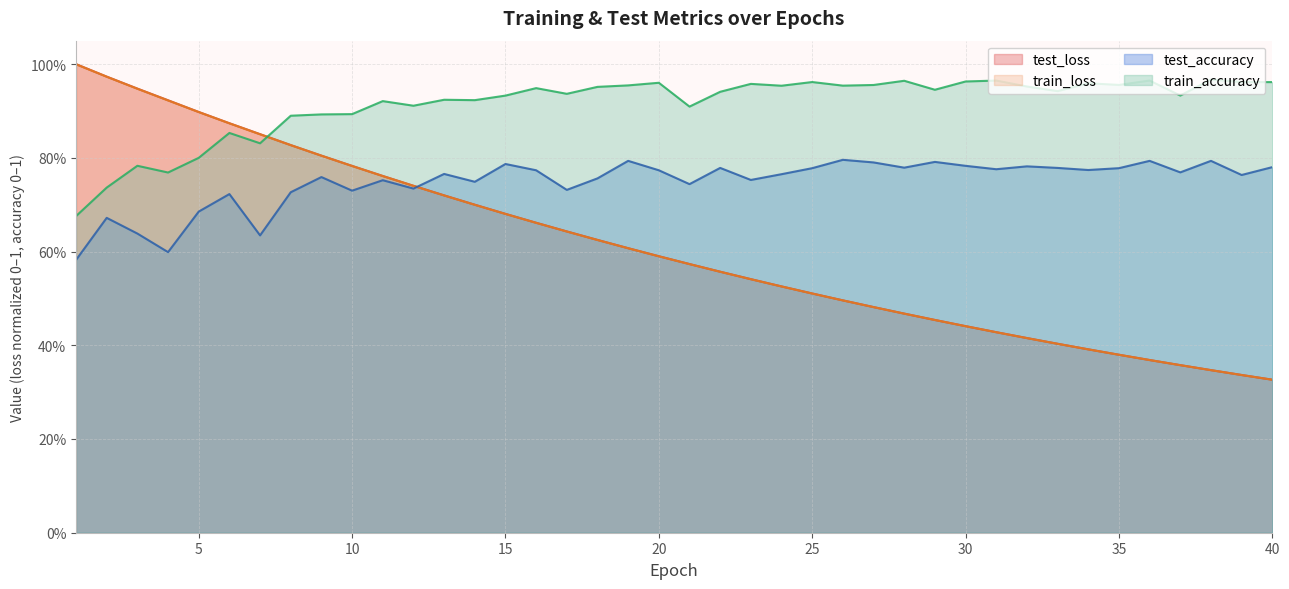

Reading left to right, list all the values displayed in this chart.

test_loss: 1.0	1.0	0.9	0.9	0.9	0.9	0.9	0.8	0.8	0.8	0.8	0.7	0.7	0.7	0.7	0.7	0.6	0.6	0.6	0.6	0.6	0.6	0.5	0.5	0.5	0.5	0.5	0.5	0.5	0.4	0.4	0.4	0.4	0.4	0.4	0.4	0.4	0.3	0.3	0.3
train_loss: 1.0	1.0	0.9	0.9	0.9	0.9	0.9	0.8	0.8	0.8	0.8	0.7	0.7	0.7	0.7	0.7	0.6	0.6	0.6	0.6	0.6	0.6	0.5	0.5	0.5	0.5	0.5	0.5	0.5	0.4	0.4	0.4	0.4	0.4	0.4	0.4	0.4	0.3	0.3	0.3
train_accuracy: 0.7	0.7	0.8	0.8	0.8	0.9	0.8	0.9	0.9	0.9	0.9	0.9	0.9	0.9	0.9	0.9	0.9	1.0	1.0	1.0	0.9	0.9	1.0	1.0	1.0	1.0	1.0	1.0	0.9	1.0	1.0	1.0	0.9	1.0	1.0	1.0	0.9	1.0	1.0	1.0
test_accuracy: 0.6	0.7	0.6	0.6	0.7	0.7	0.6	0.7	0.8	0.7	0.8	0.7	0.8	0.7	0.8	0.8	0.7	0.8	0.8	0.8	0.7	0.8	0.8	0.8	0.8	0.8	0.8	0.8	0.8	0.8	0.8	0.8	0.8	0.8	0.8	0.8	0.8	0.8	0.8	0.8